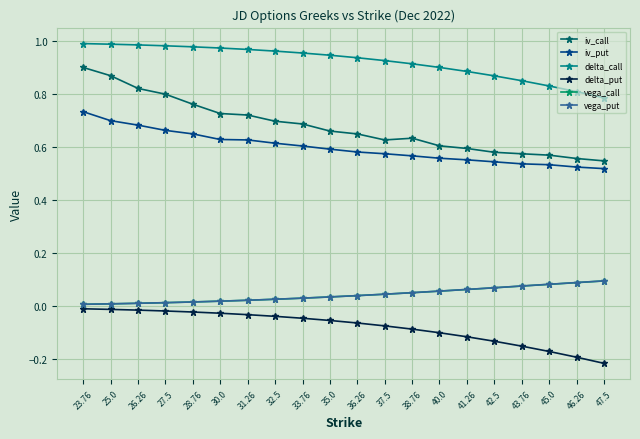

What is the label of the 15th point from the right?

30.0